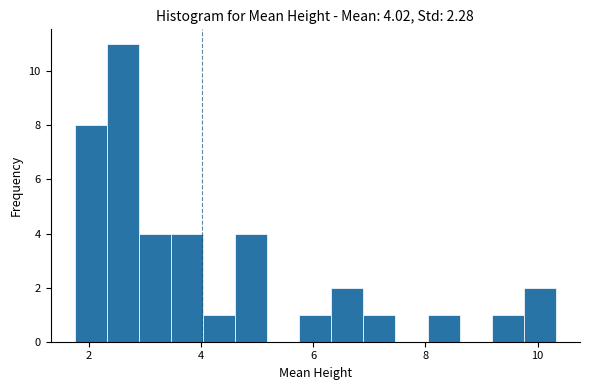

Read against the x-axis, roughly where is the centre of the tallest bar?

2.6